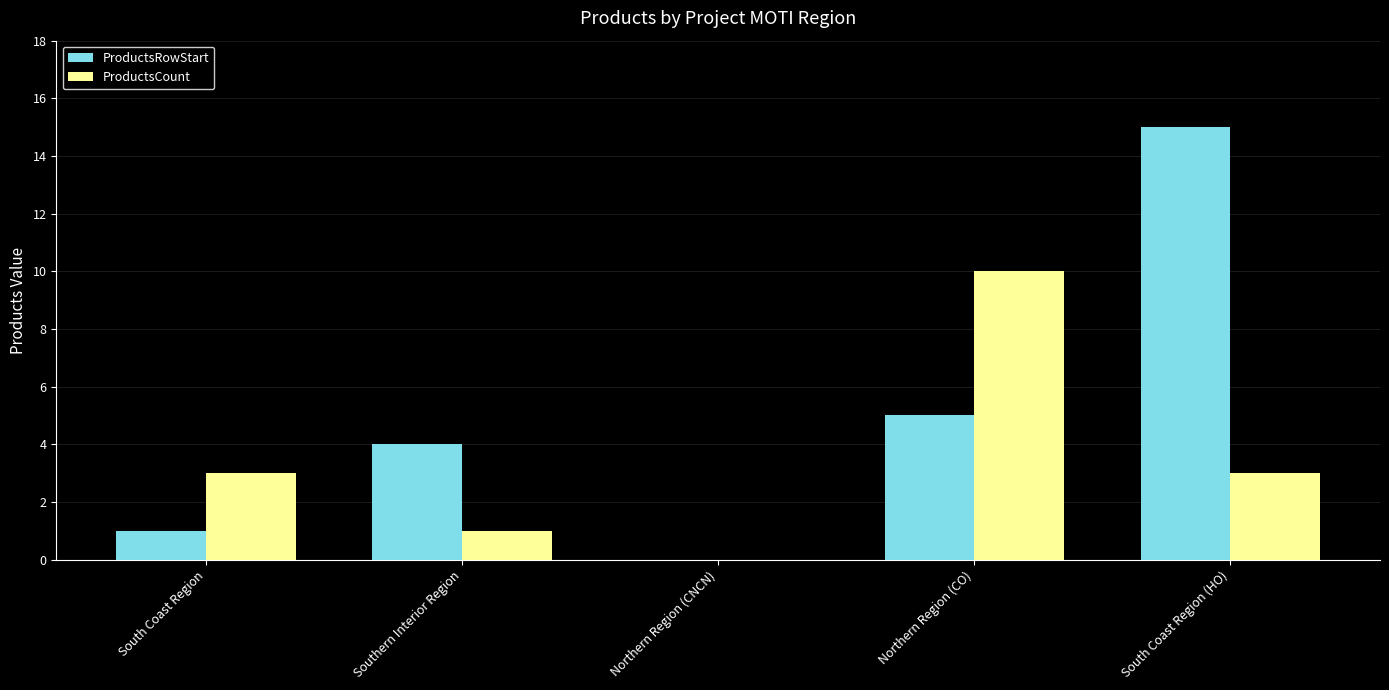

Are the bars horizontal?

No